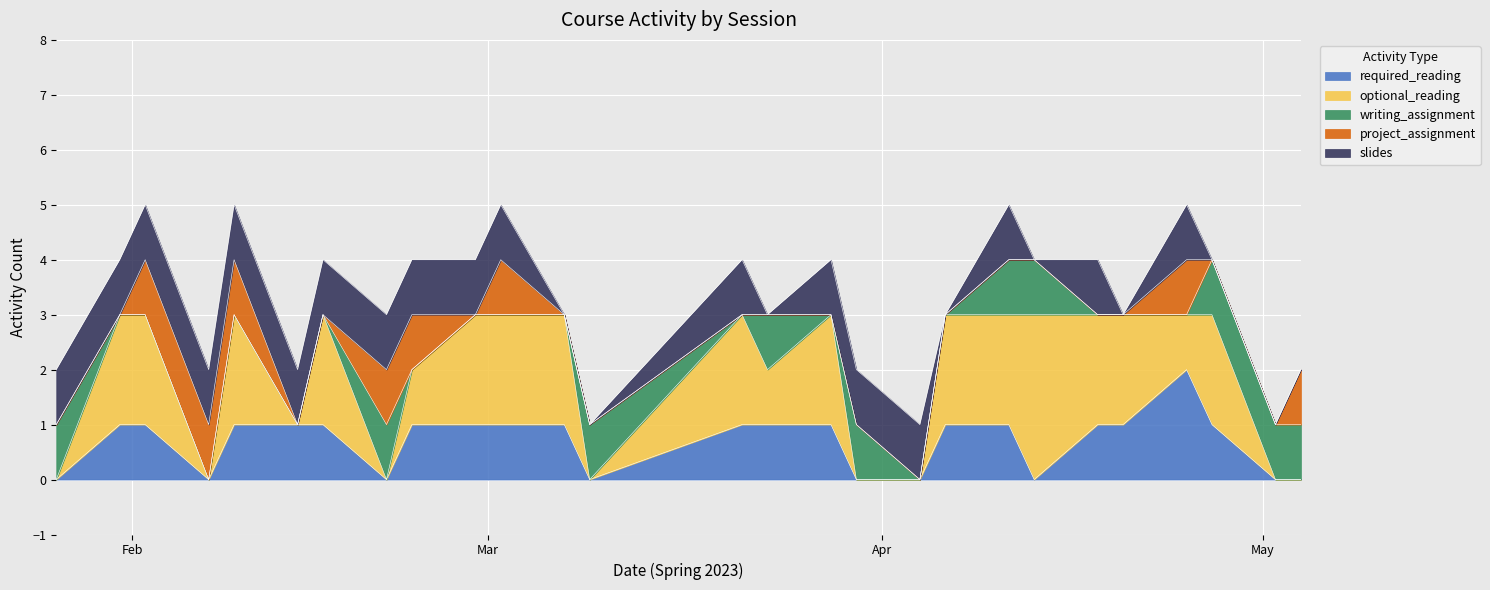

Which series has the largest total across all categories?

optional_reading